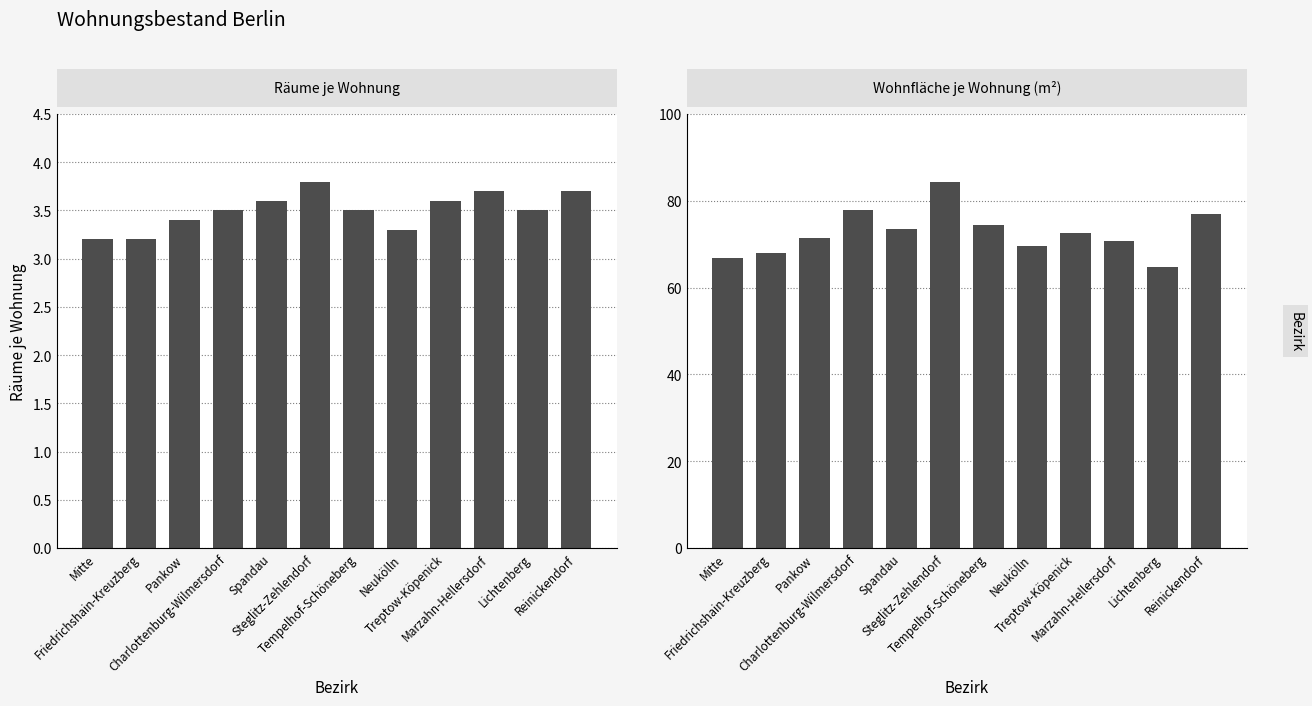

What position from the left is Friedrichshain-Kreuzberg?

2